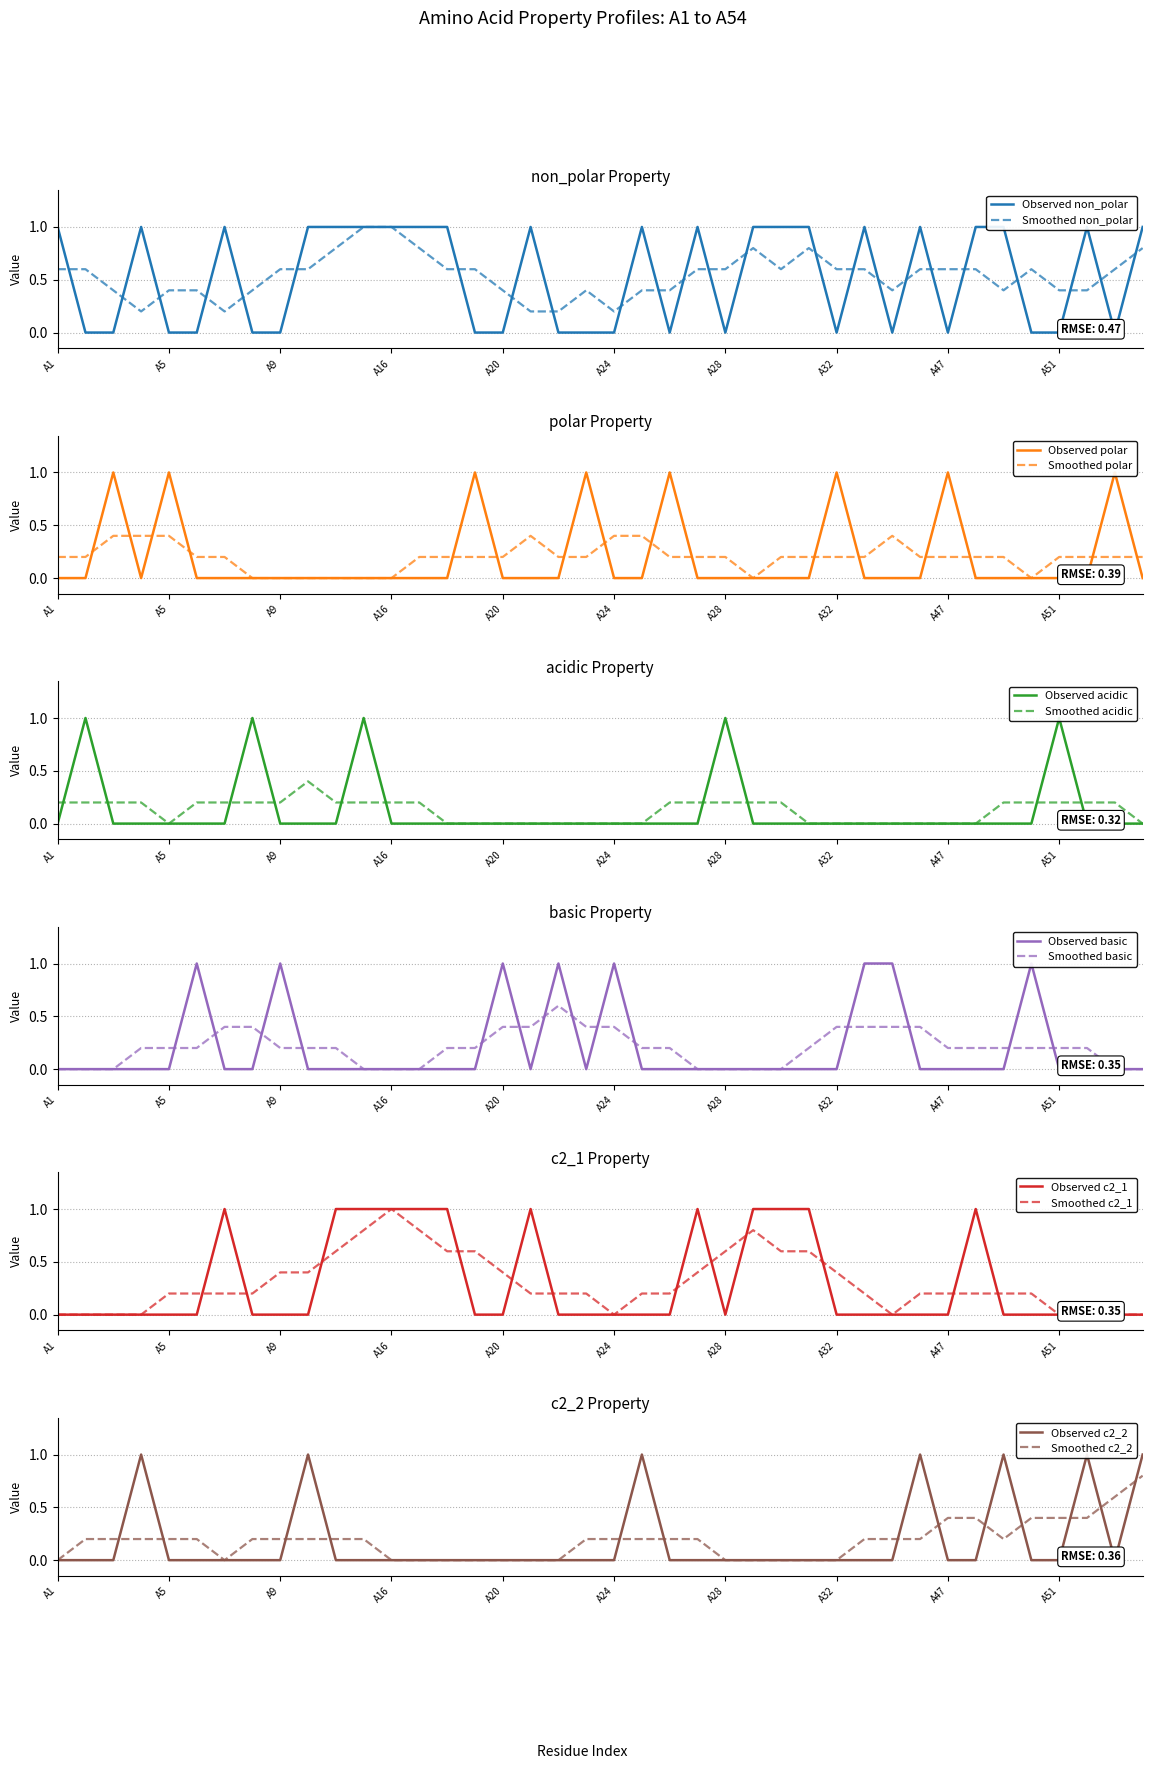

The acidic series shows 0 at A30. True or false?

True